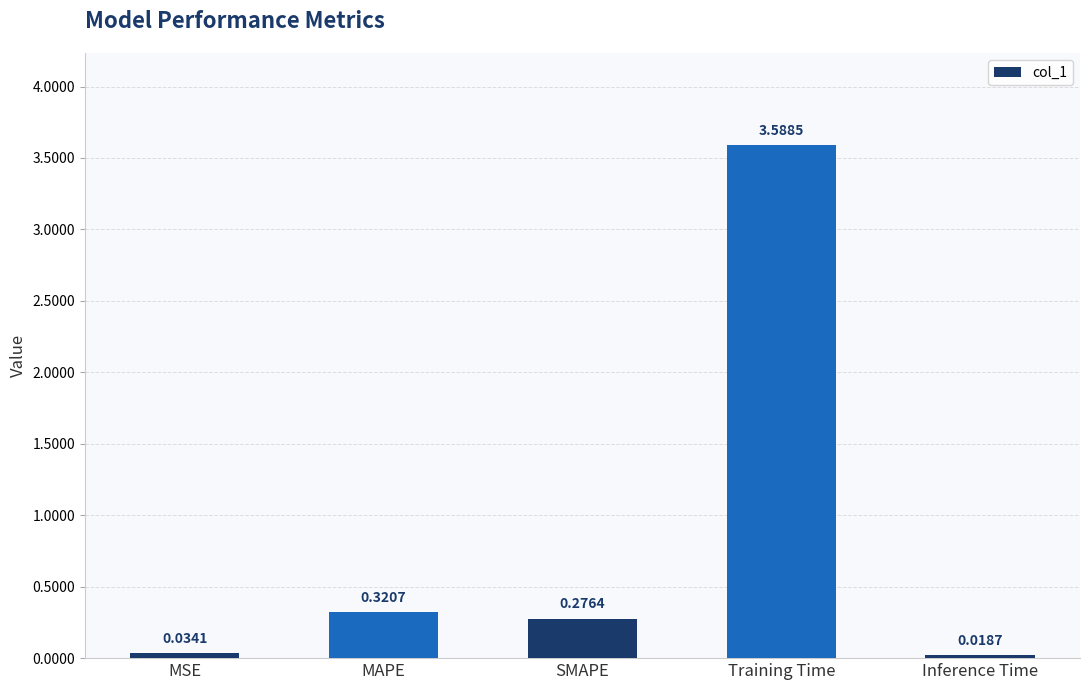

Count the number of categories in the chart.

5